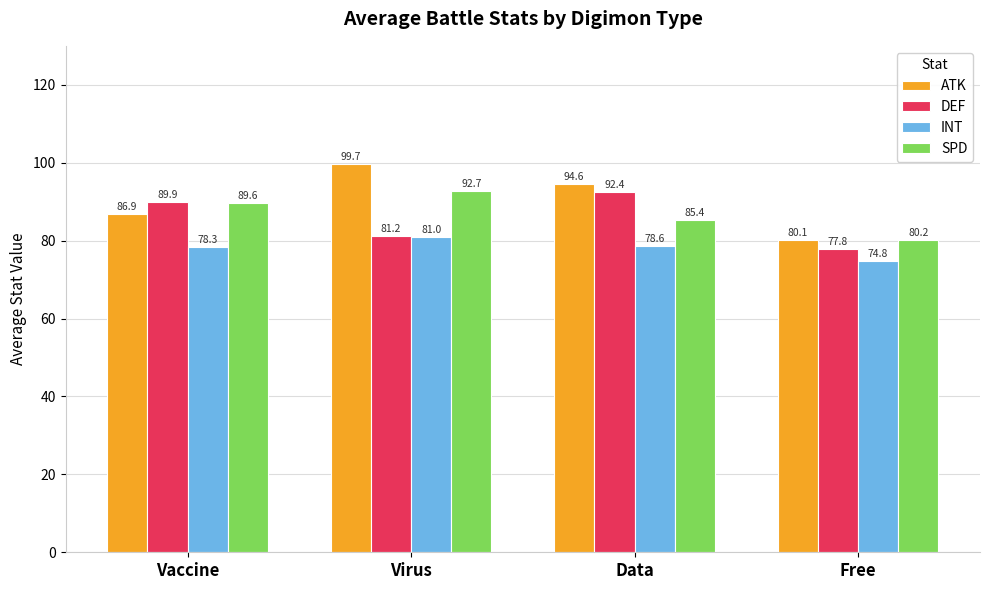

What is the average value of the ATK series?

90.3